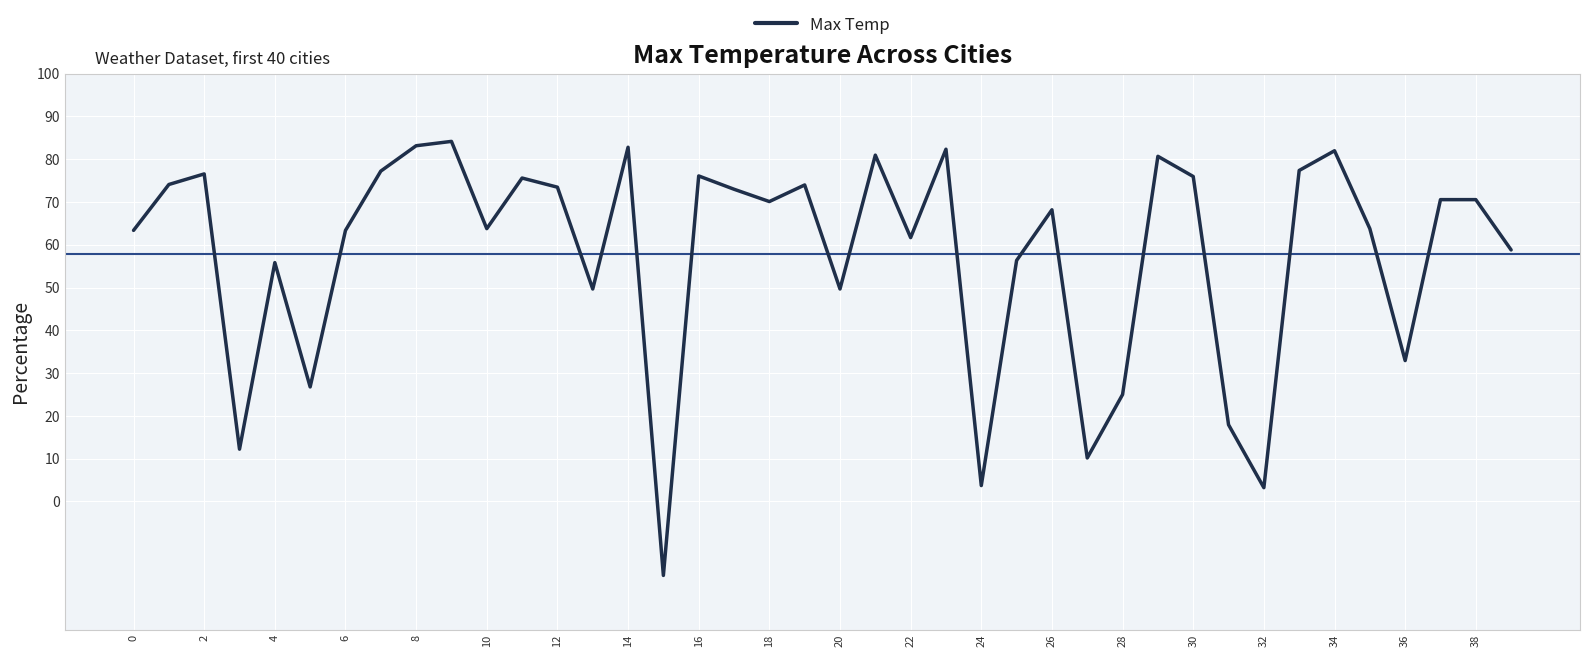

What is the smallest value displayed?

-17.3